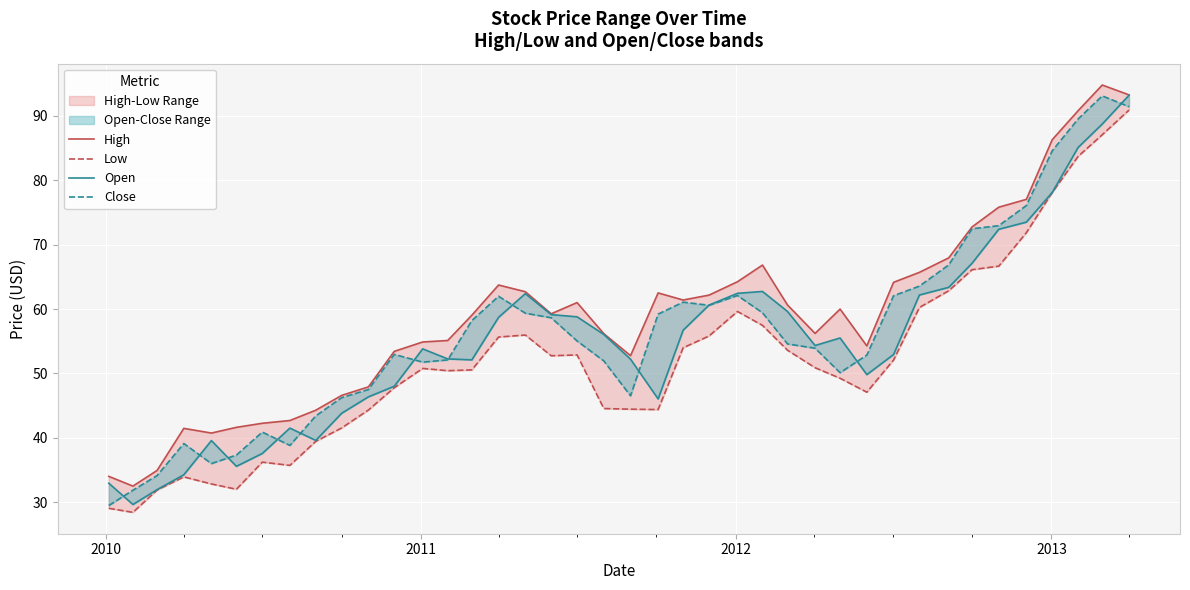

How many lines are shown in the chart?

4